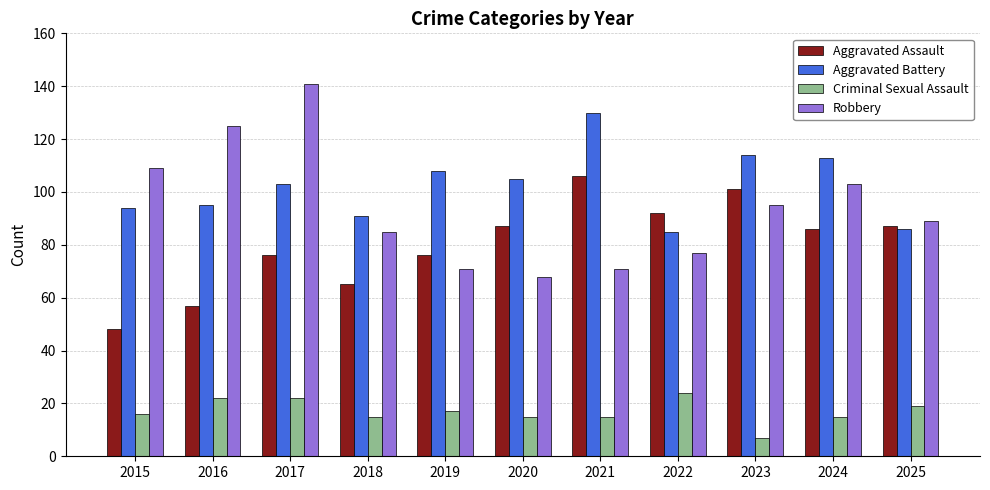

Which series has the largest total across all categories?

Aggravated Battery